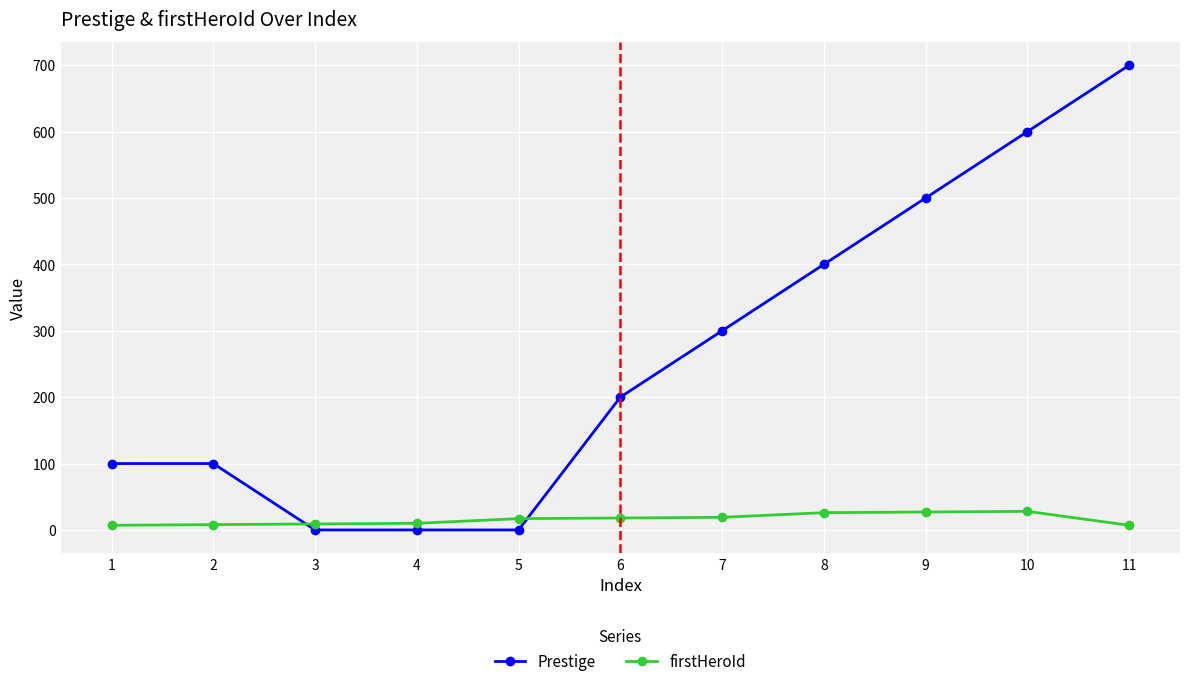

Which series changed the most between 2 and 10?

Prestige